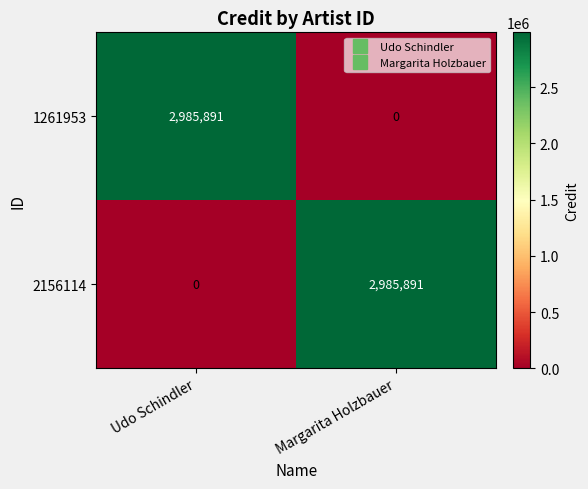

What is the total value across all series at Udo Schindler?

2985891